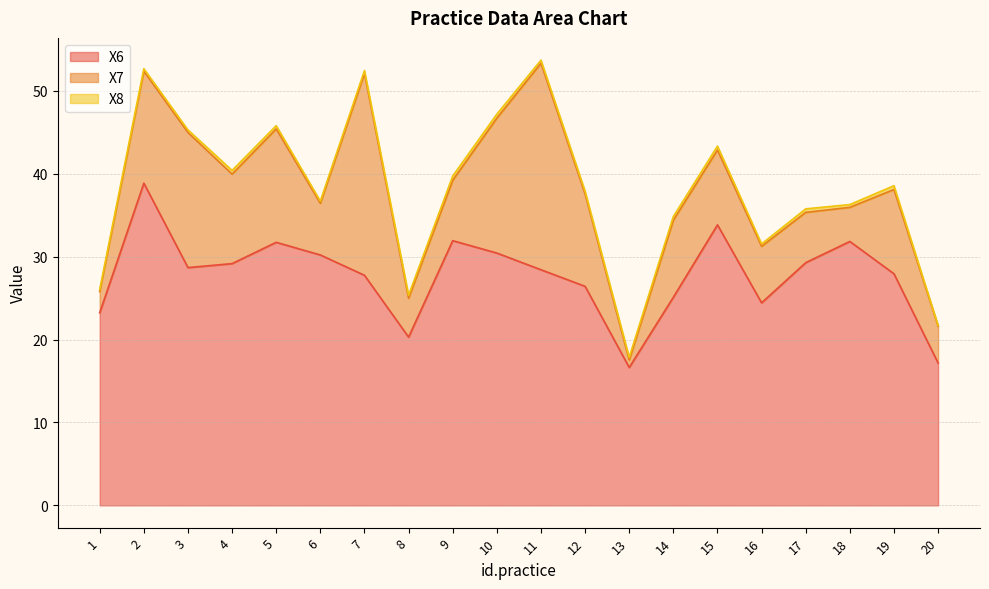

How many lines are shown in the chart?

3